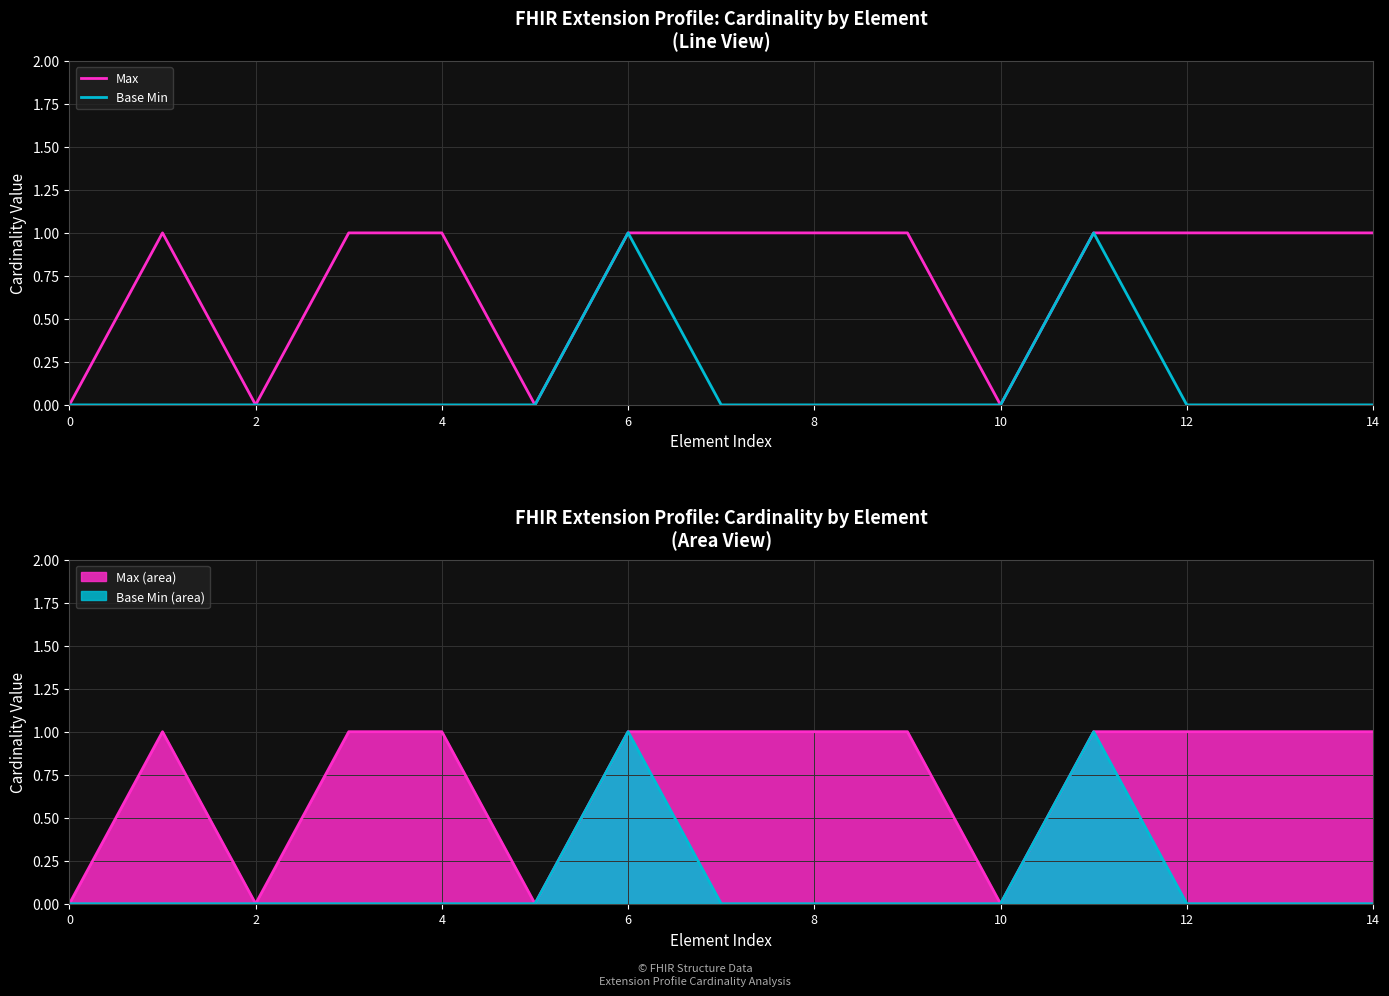

What is the spread (max minus min) of values at 14?

1